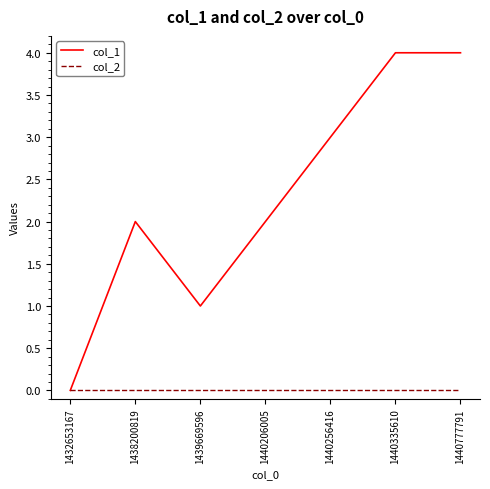

What is the difference between the second highest and second lowest values in the col_1 series?

3